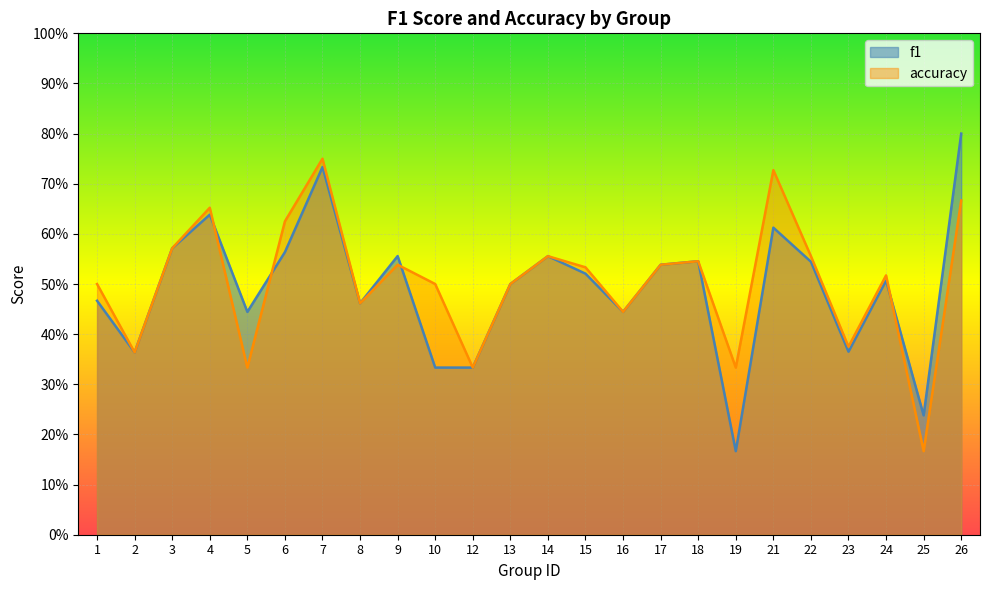

Is it true that accuracy equals 0.5 at 9?

True